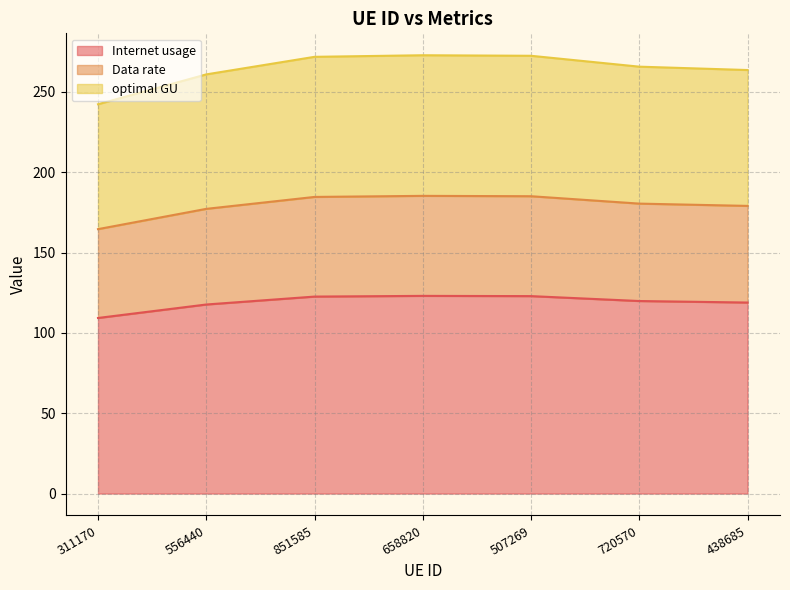

How many series are shown in this chart?

3